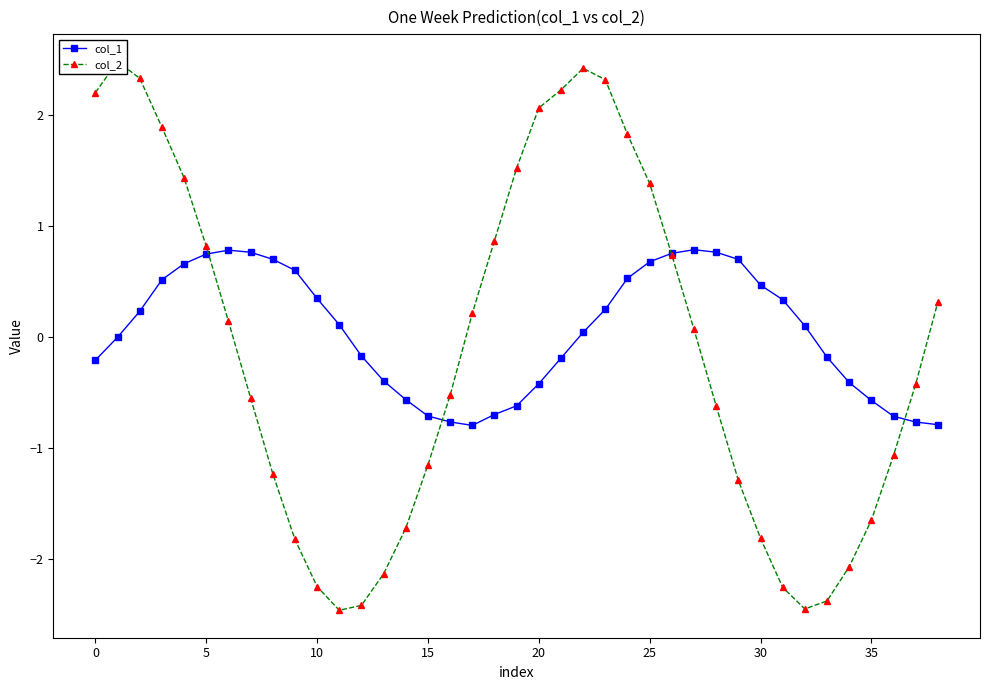

What is the highest value of the col_1 series?

0.8